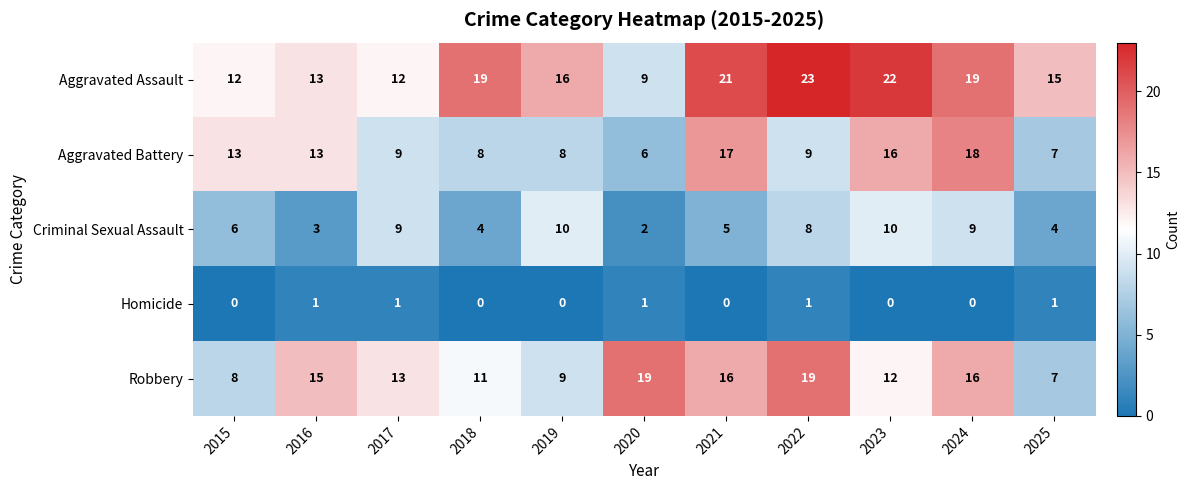

What is the minimum value for Aggravated Battery?

6